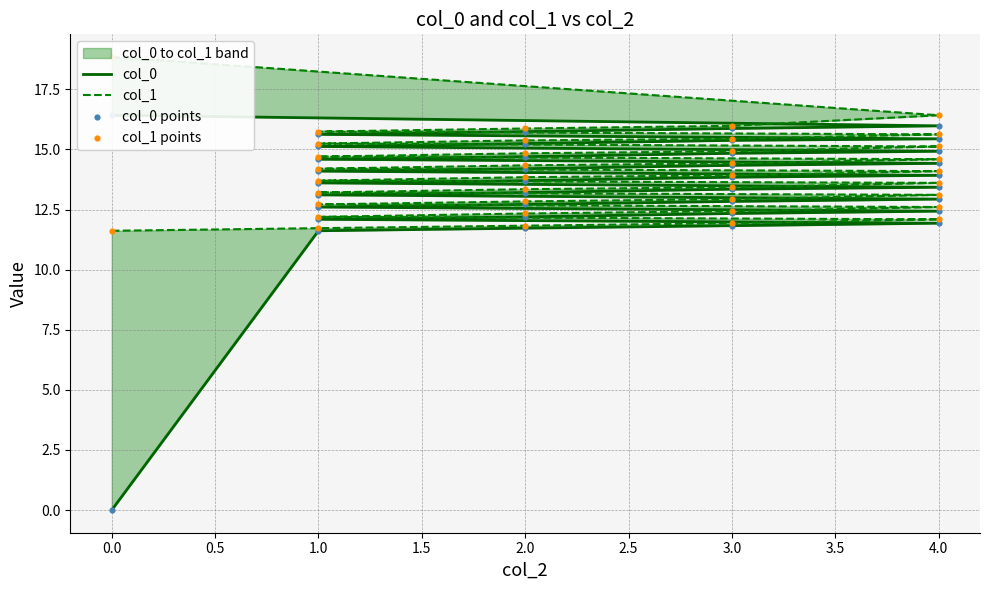

Which series has the largest total across all categories?

col_1